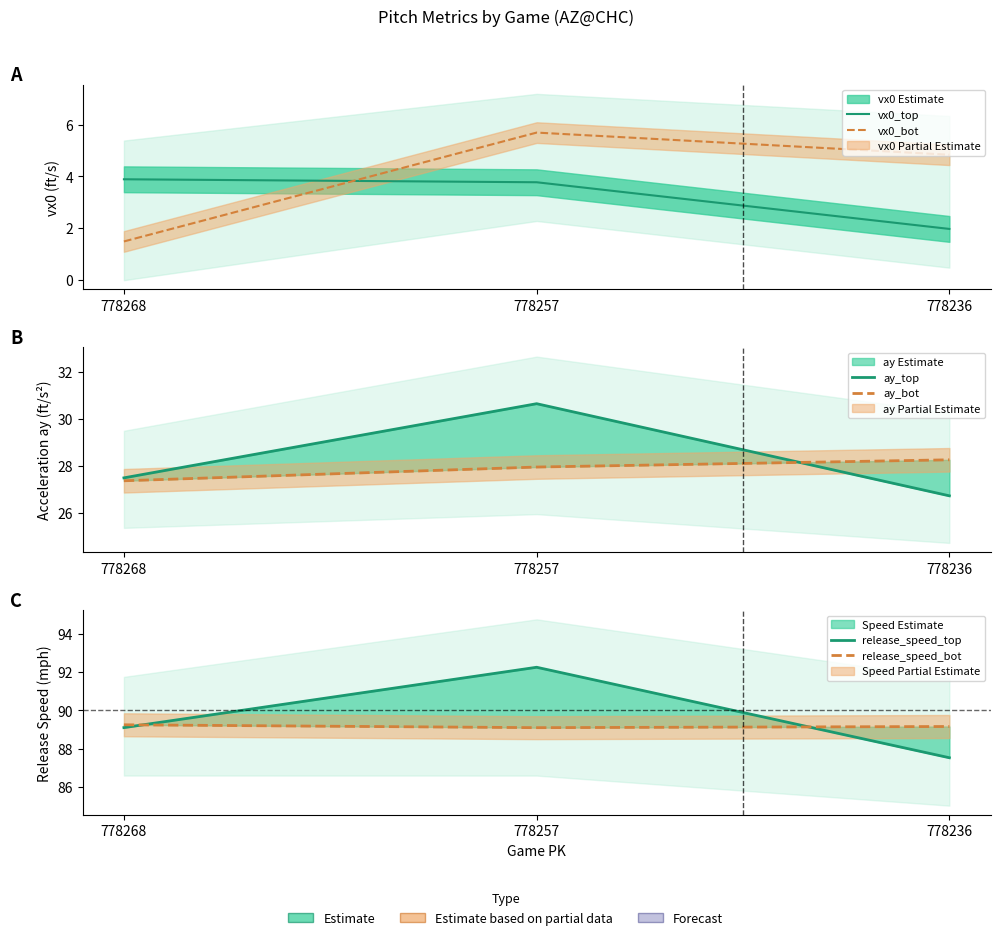

What is the difference between the maximum and minimum values in the release_speed_top series?

4.7